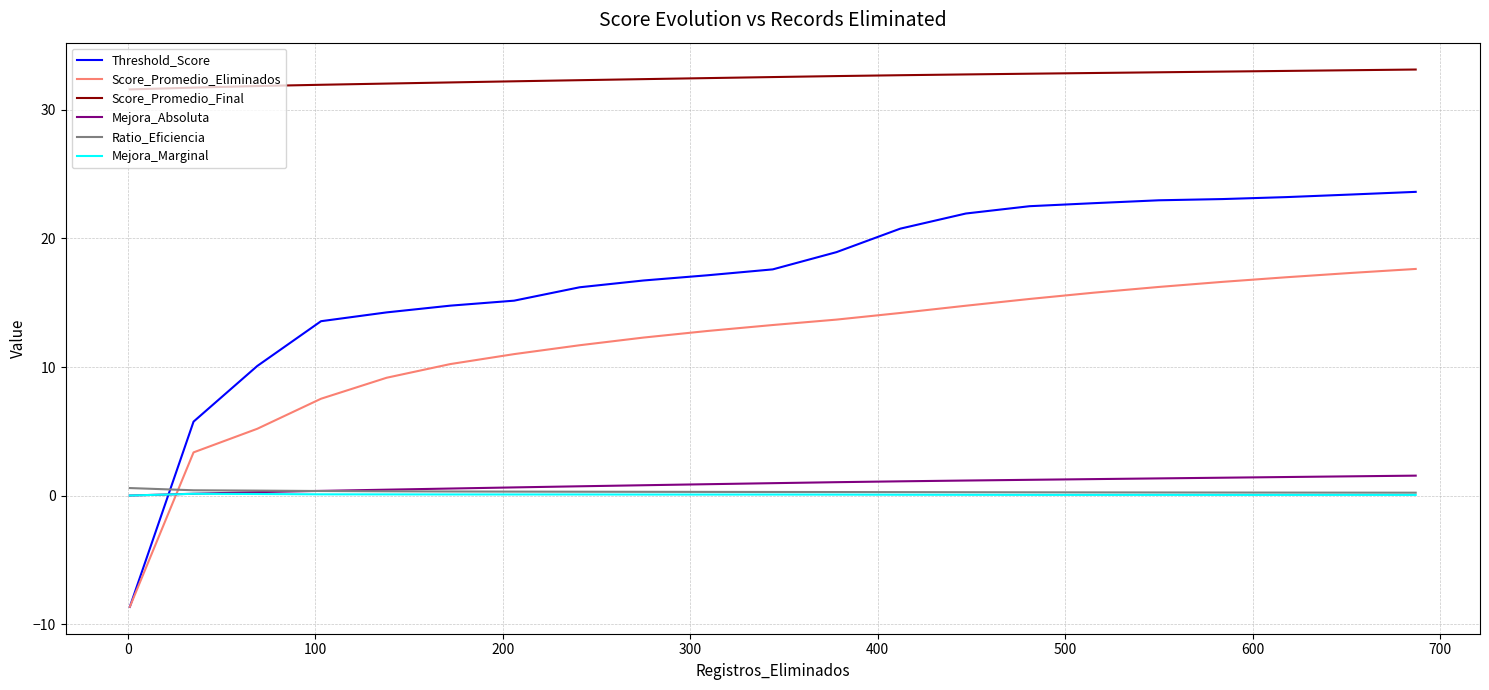

What is the smallest value displayed?

-8.7